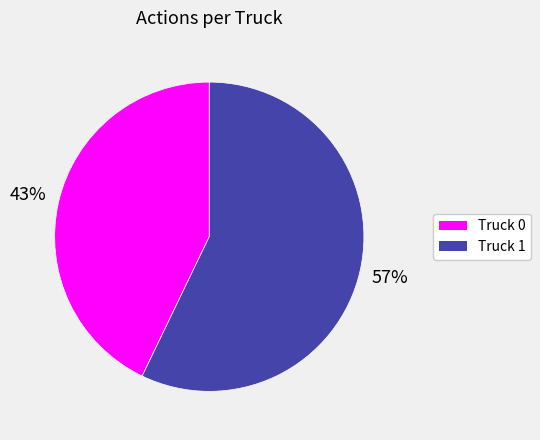

Is it true that Truck 0 is 53% of the pie?

False